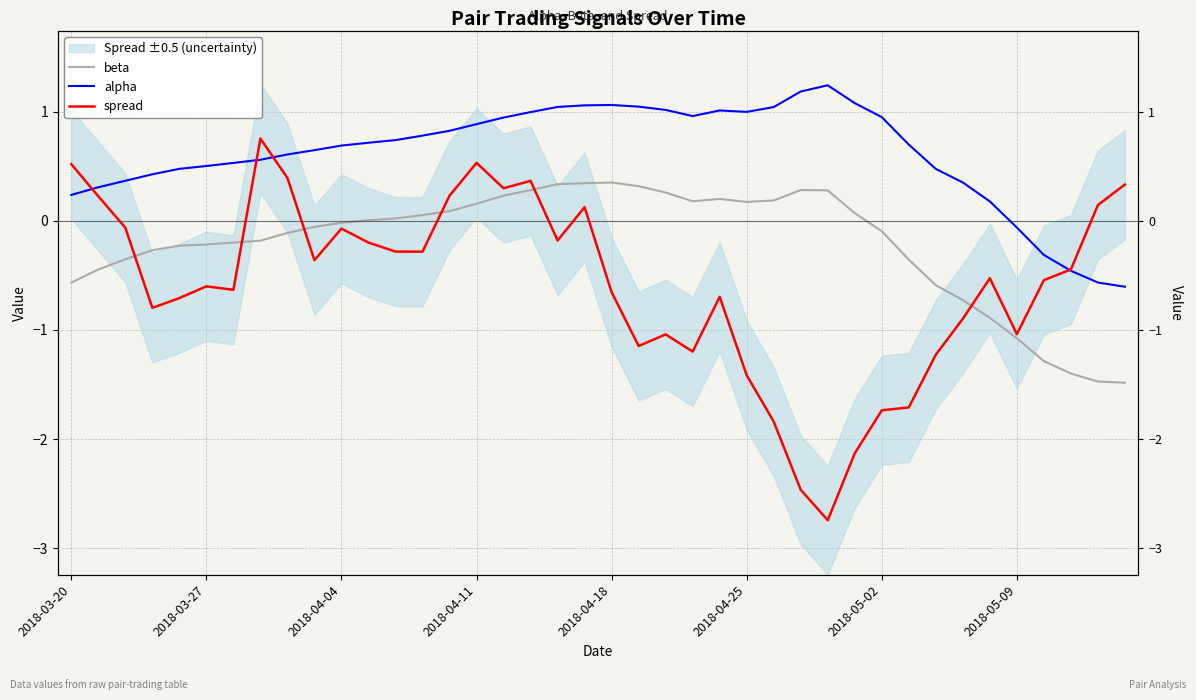

What is the value of the spread point at the 4th from the left?

-0.8